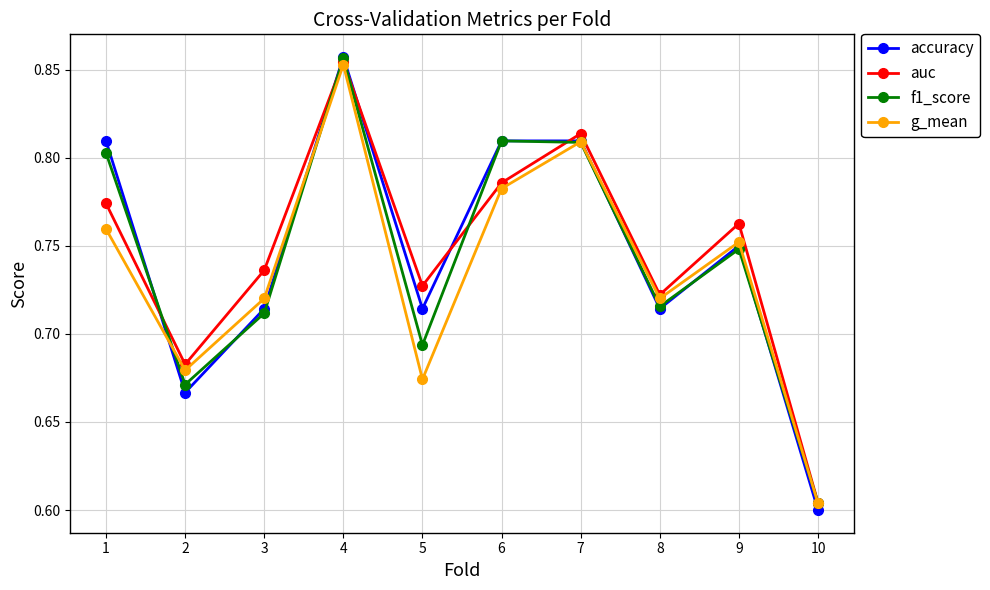

Which label corresponds to the largest value in the chart?

4